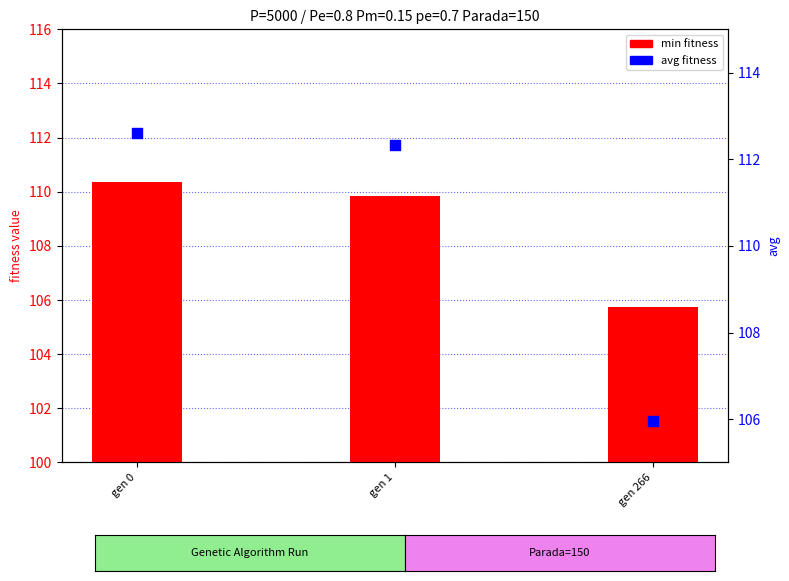

Which series reaches the maximum Y coordinate?

avg